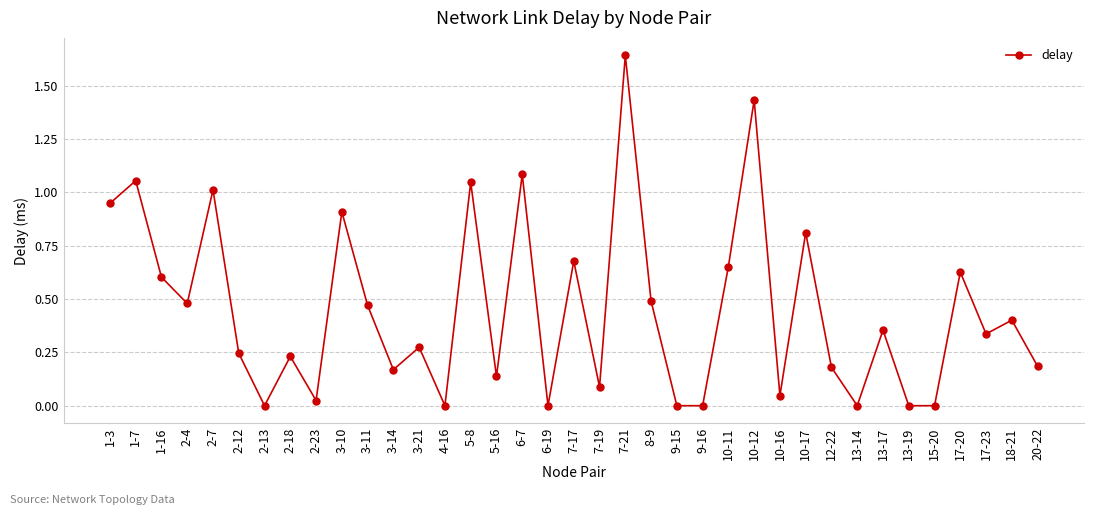

True or false: the data has more than 0 interior local peaks.

True